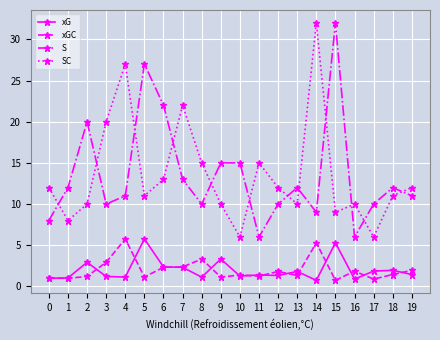

Count the number of data series in this chart.

4